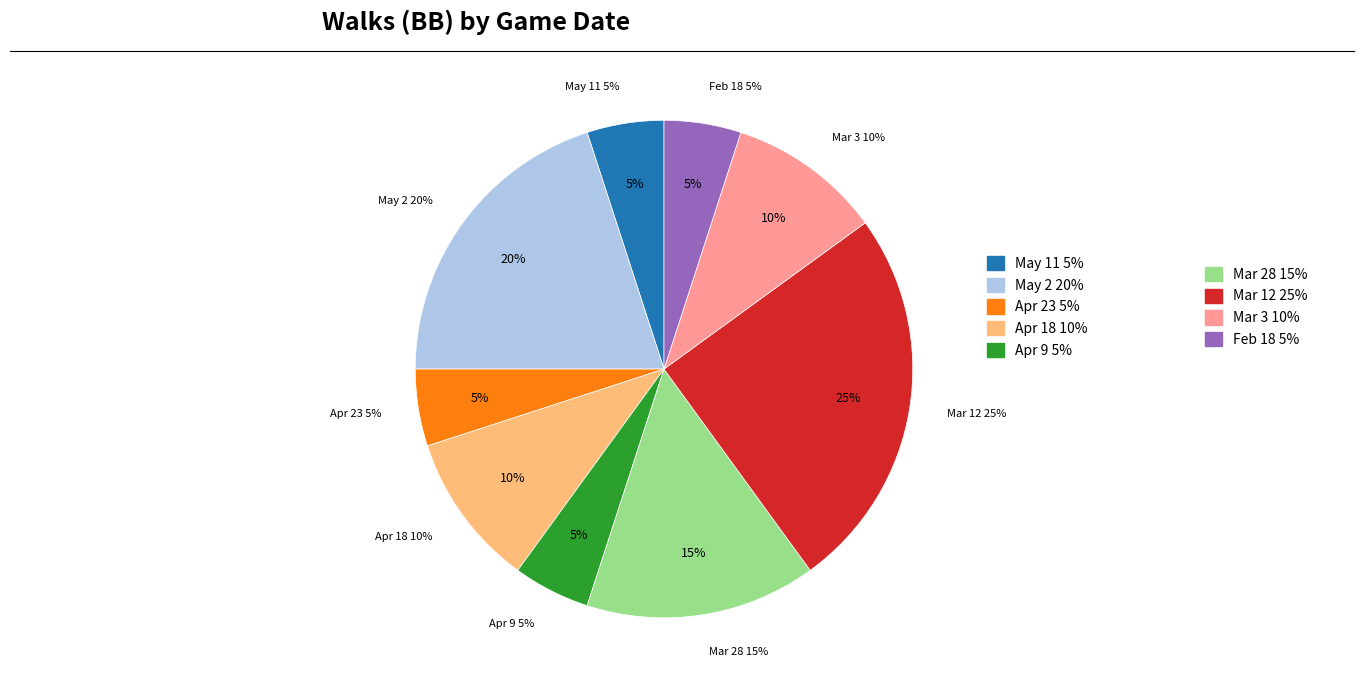

Which category has the biggest portion of the pie?

Mar 12